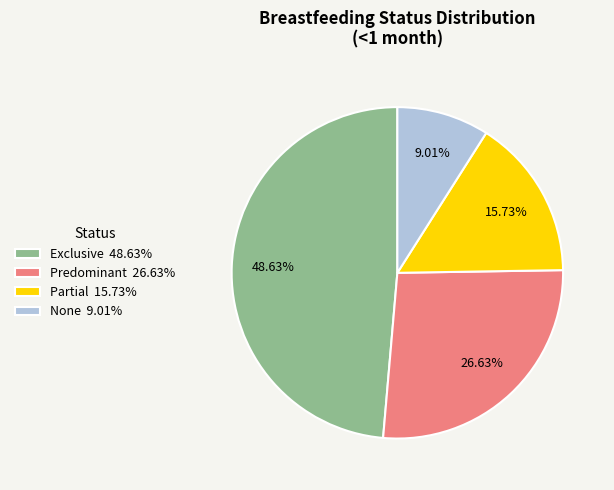

How many slices are in this pie chart?

4